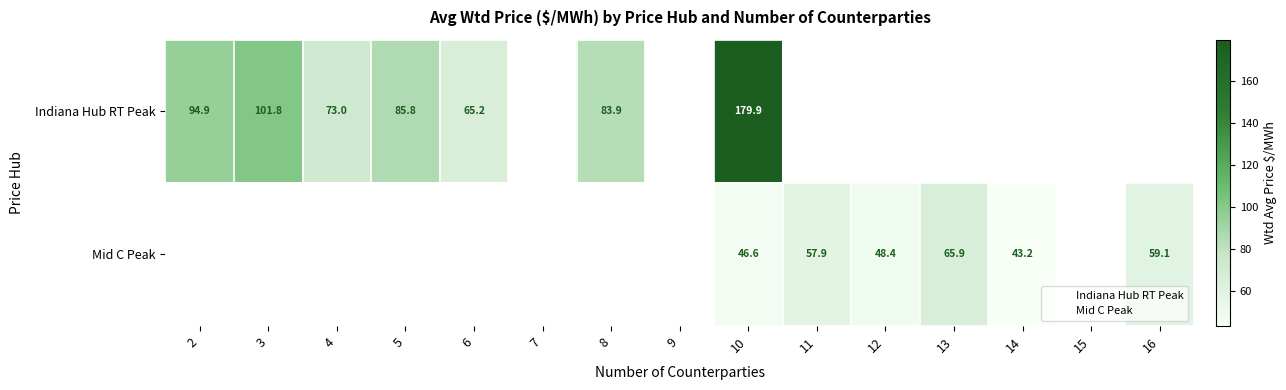

True or false: Mid C Peak has a value of 15.6 at 12.

False